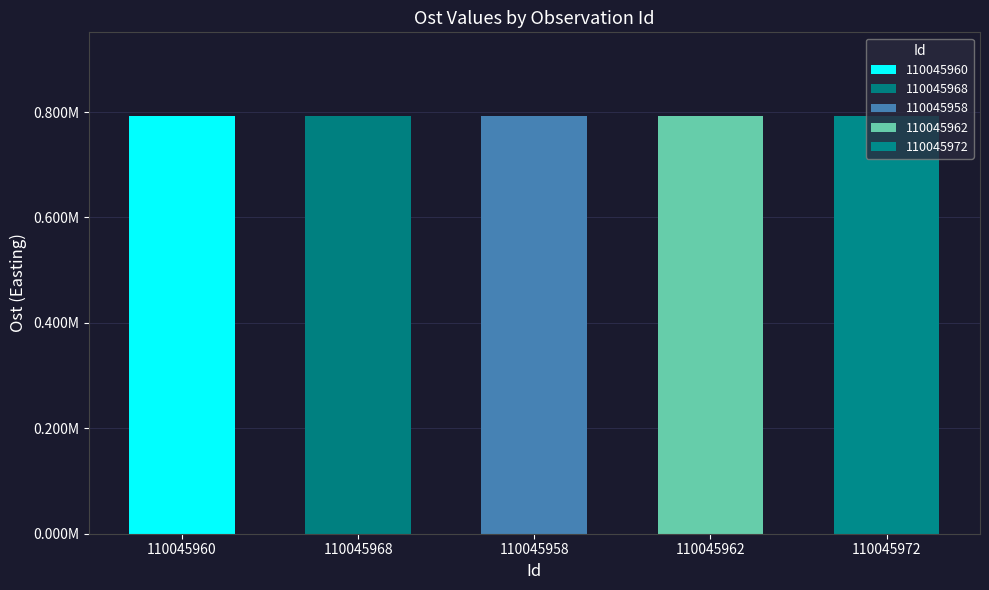

What is the sum of the values at 110045972 and 110045962?

1585353.3